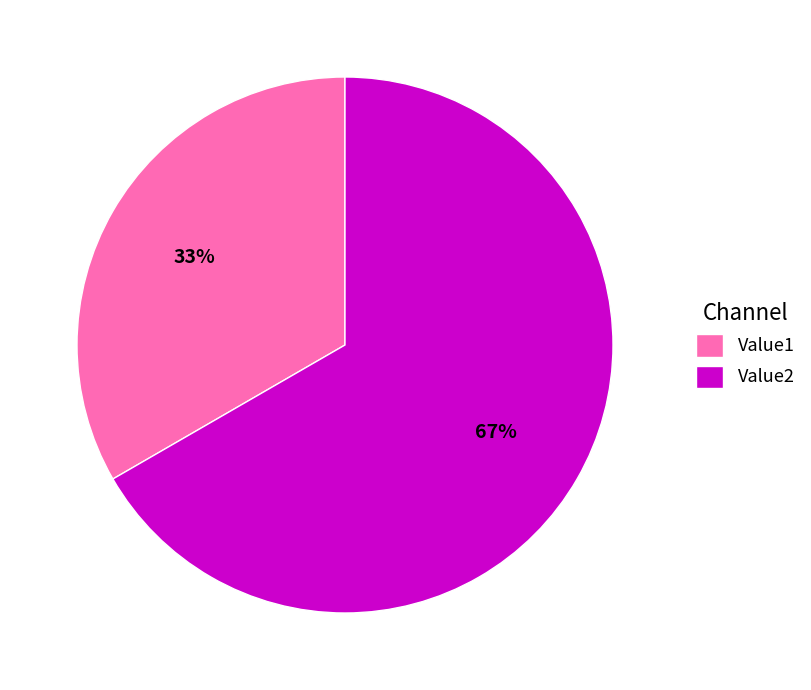

Do Value2 and Value1 together represent more than half of the pie?

Yes